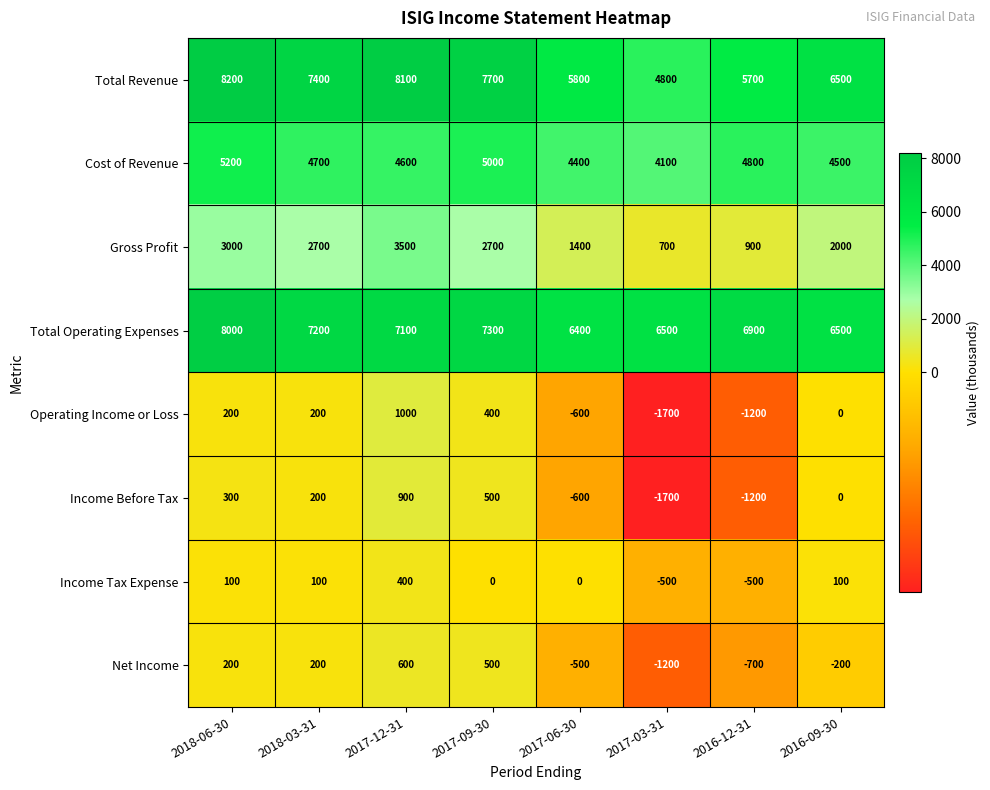

What is the difference between the highest and lowest values at 2017-03-31?

8200